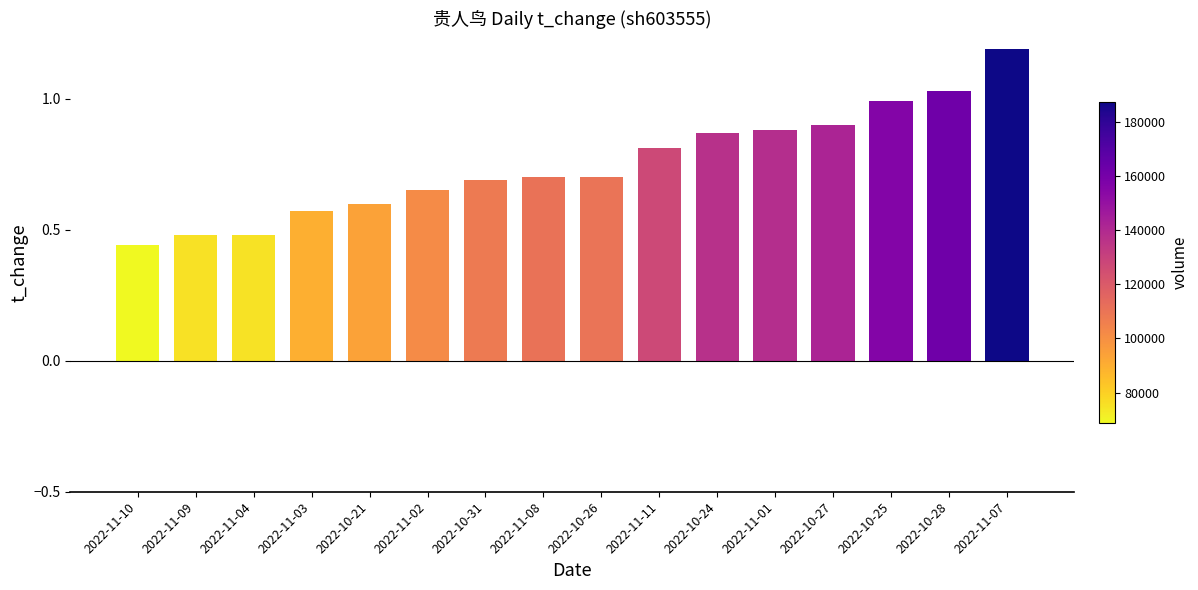

The chart shows a value of 0.3 at 2022-11-02. True or false?

False